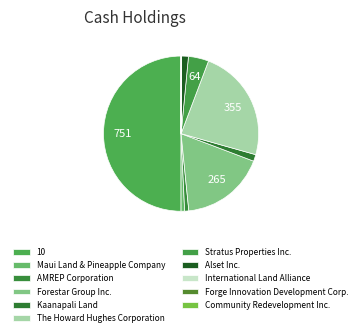

Does any single category account for the majority?

No